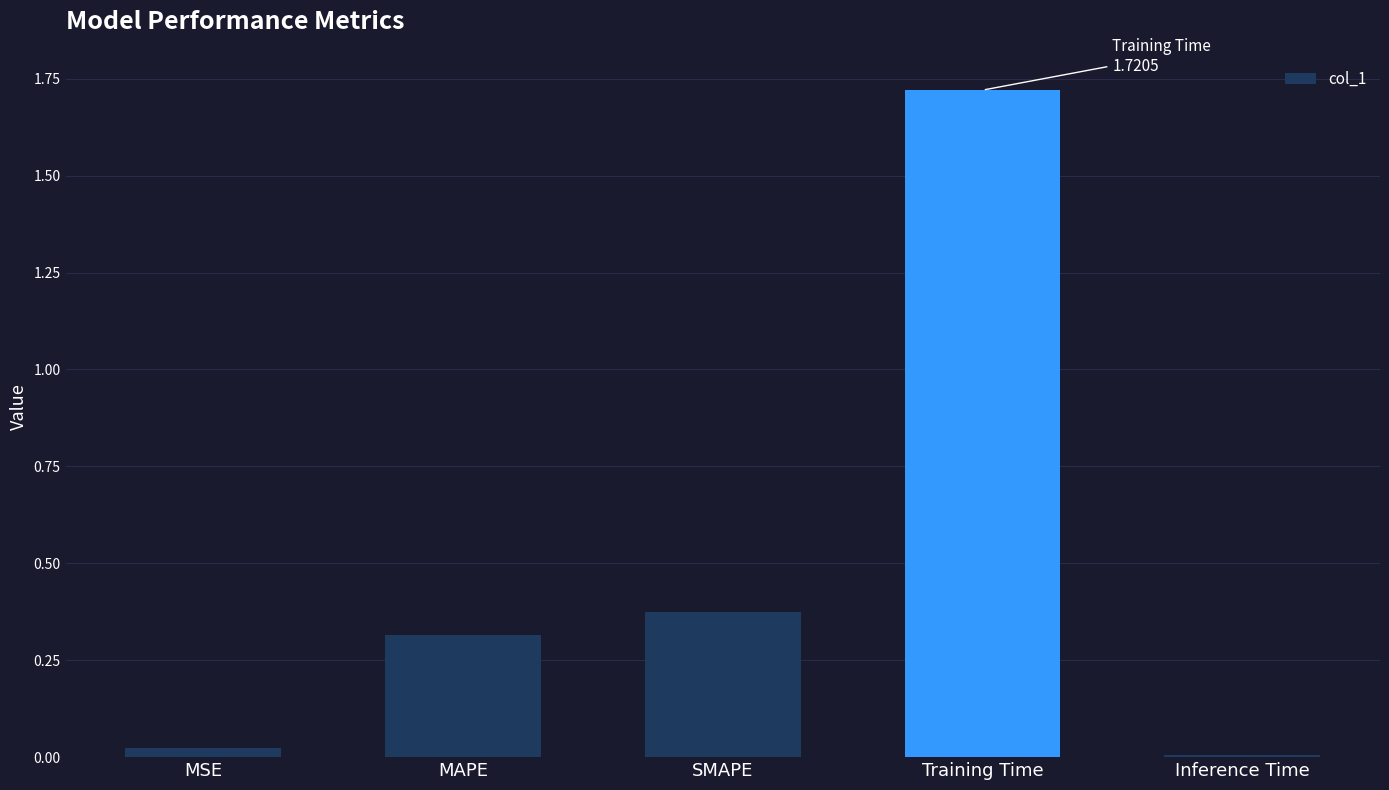

What is the sum of all values?

2.4